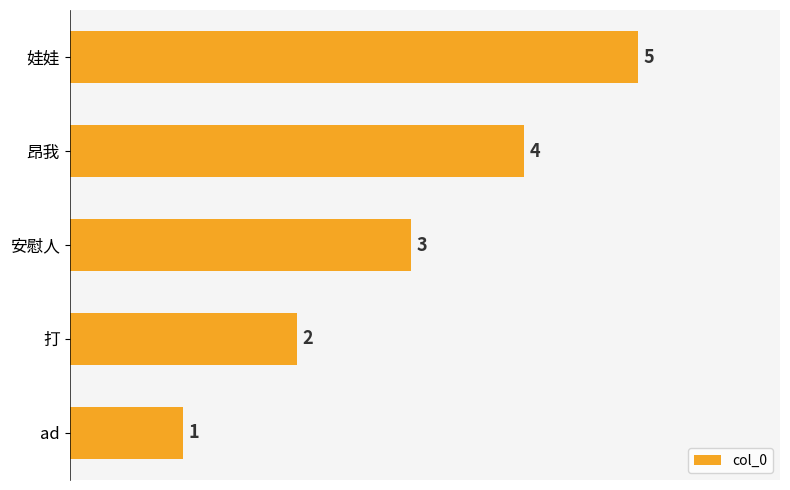

Are the bars horizontal?

Yes